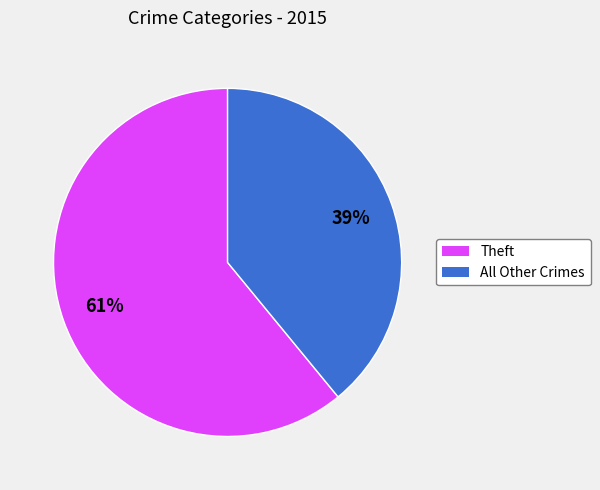

To the nearest percent, what is the average slice percentage?

50%